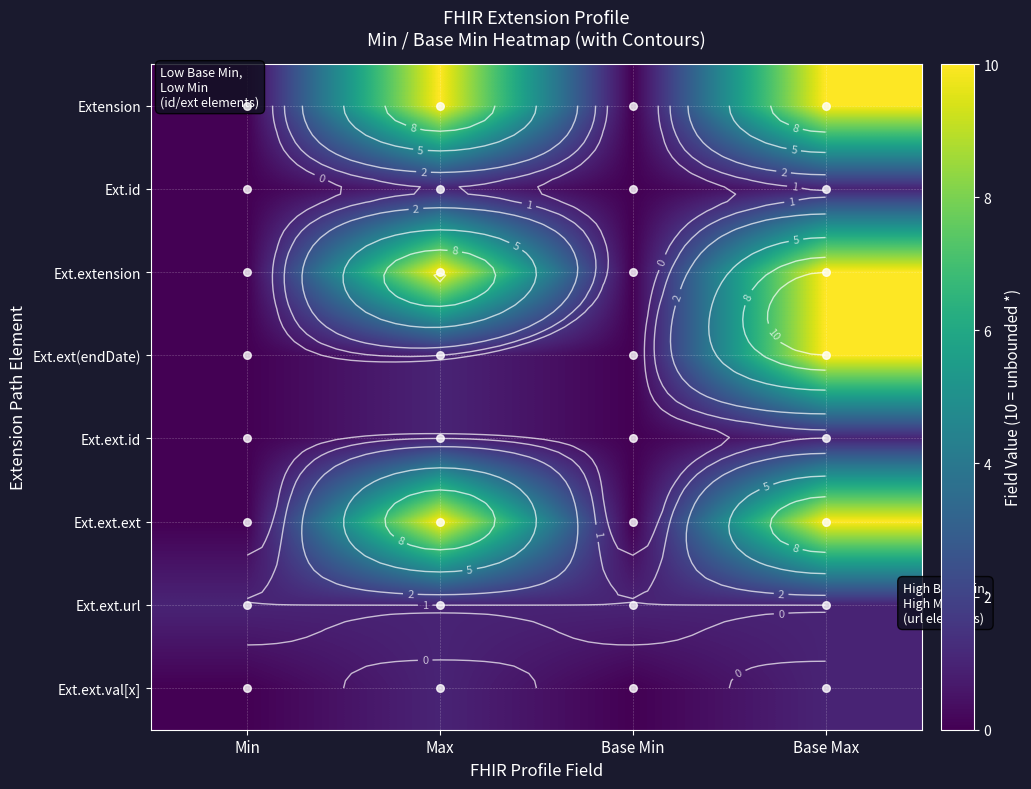

Which series has the largest total across all categories?

Extension